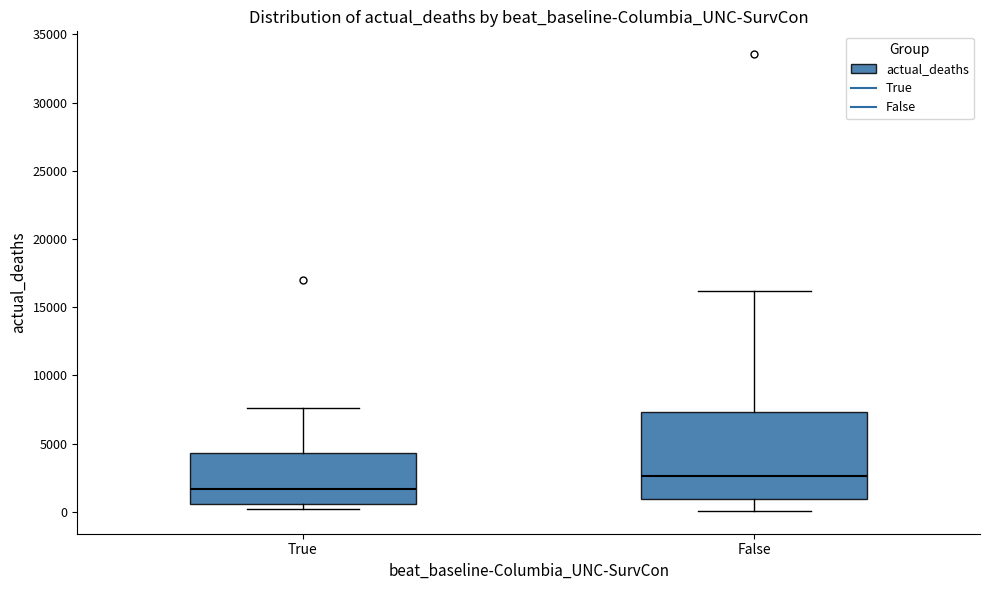

Which box has the highest median line?

False